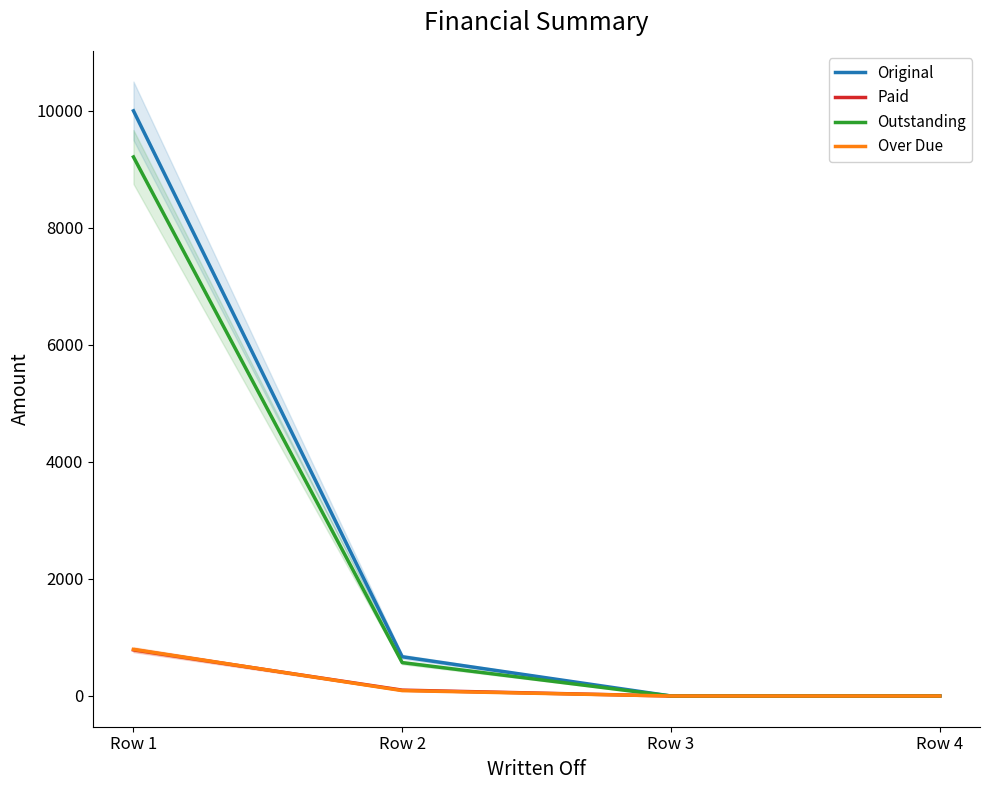

What is the difference between the Over Due values at Row 3 and Row 2?

92.1